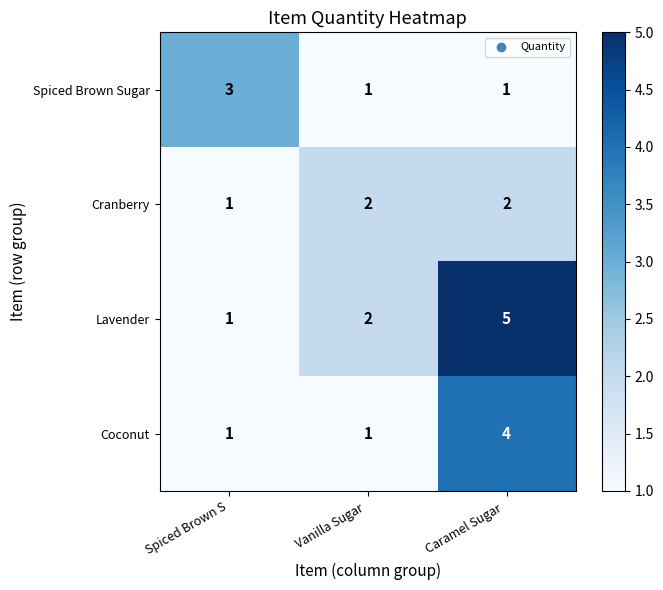

True or false: Spiced Brown Sugar has a value of 1 at Vanilla Sugar .

True